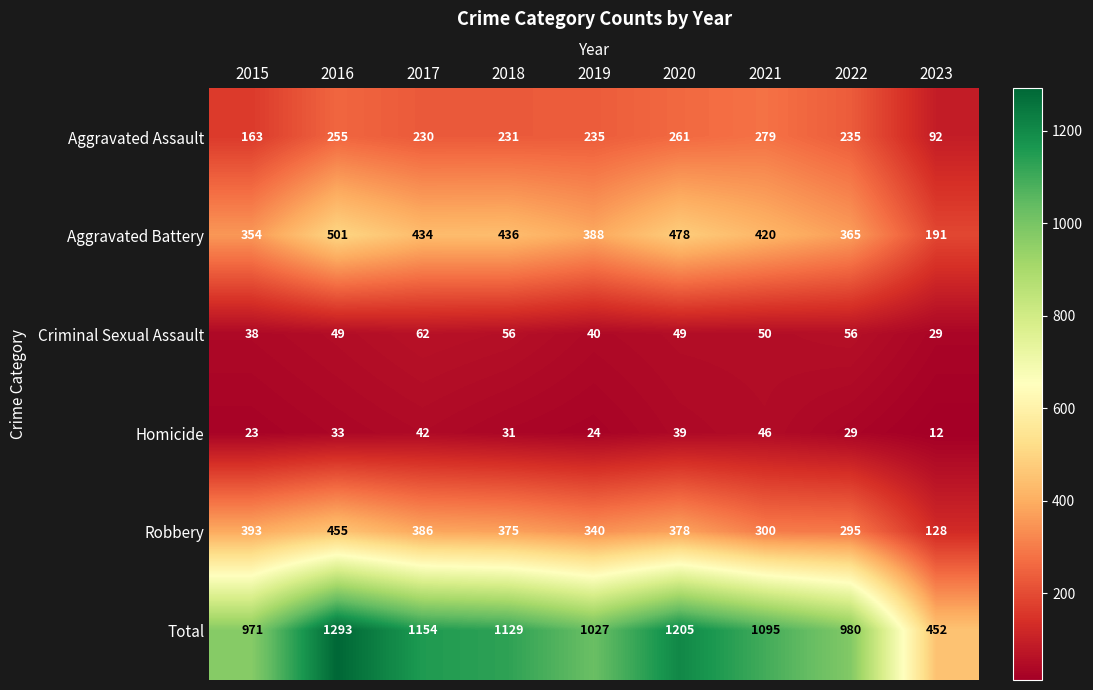

What is the difference between the highest and lowest values at 2020?

1166